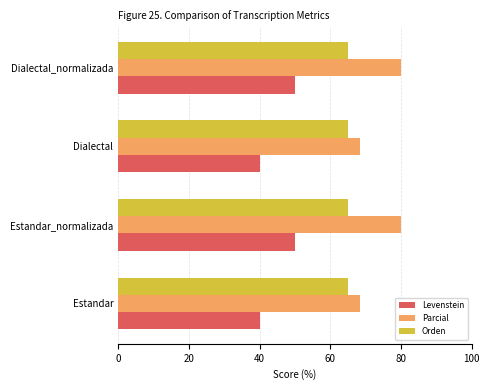

True or false: Orden has a value of 91.1 at Estandar_normalizada.

False